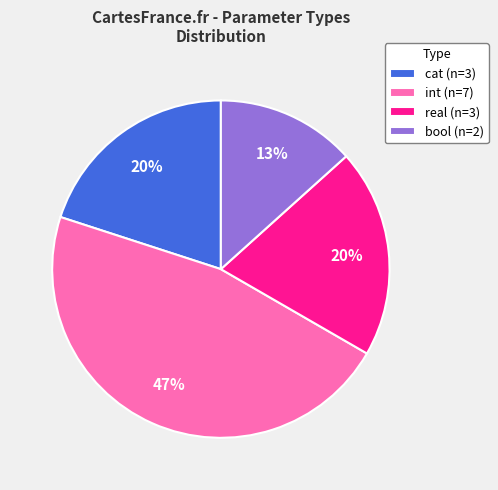

Is there any slice that represents more than half of the pie?

No